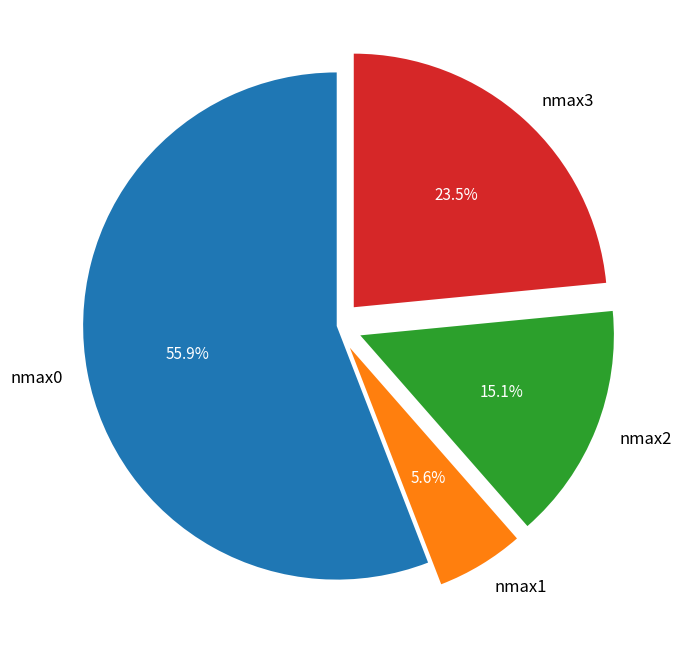

How many slices are in this pie chart?

4